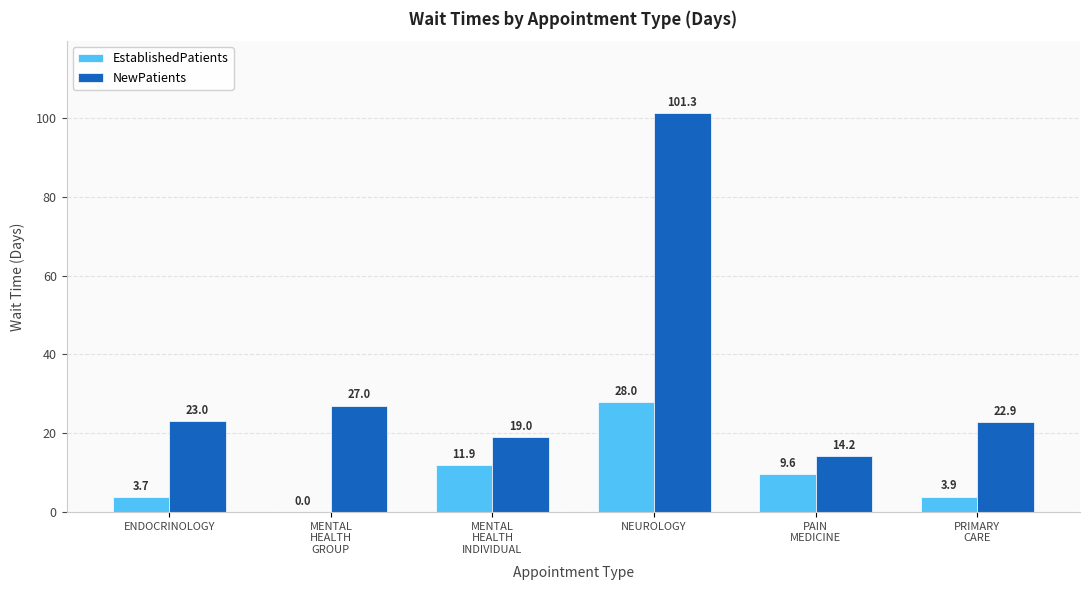

What is the sum of all EstablishedPatients values?

57.1